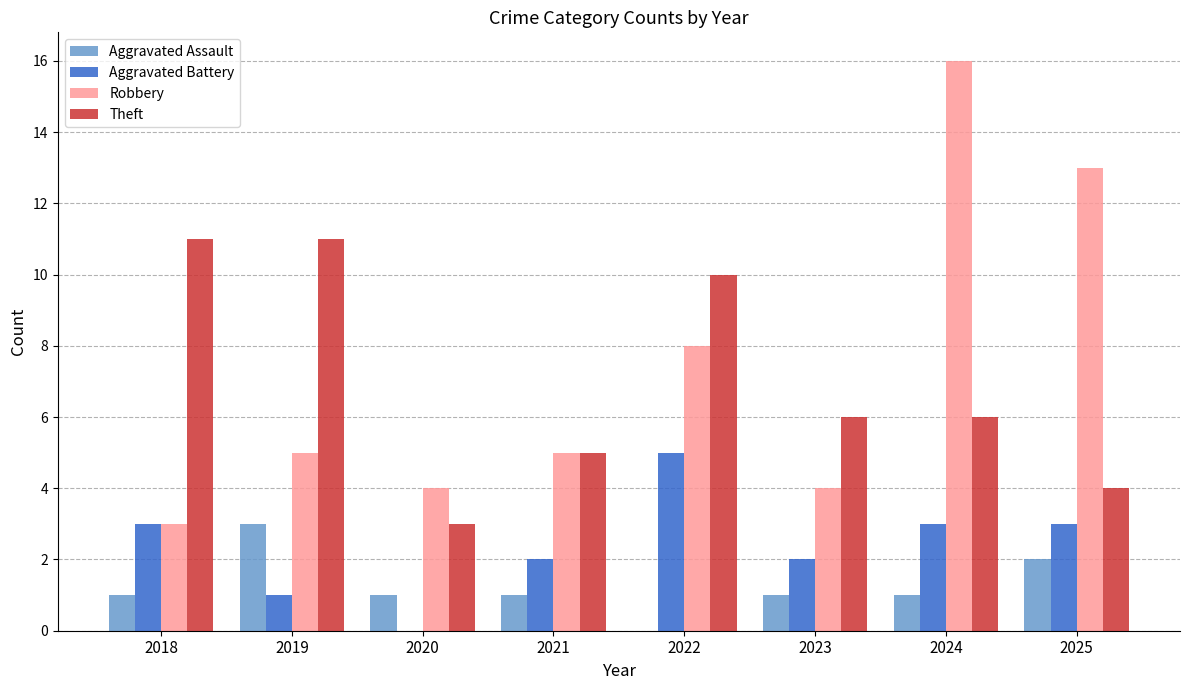

What is the sum of the Robbery values at 2018 and 2025?

16